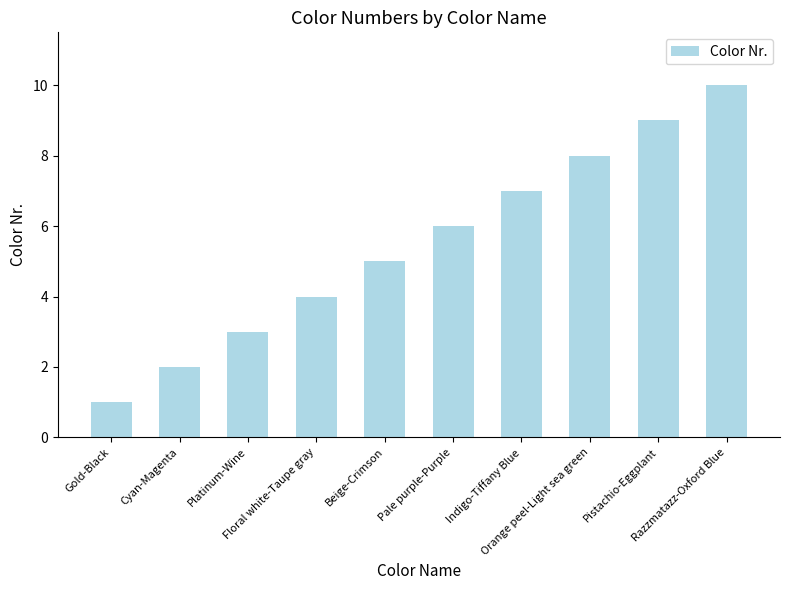

The chart shows a value of 12 at Pistachio-Eggplant. True or false?

False